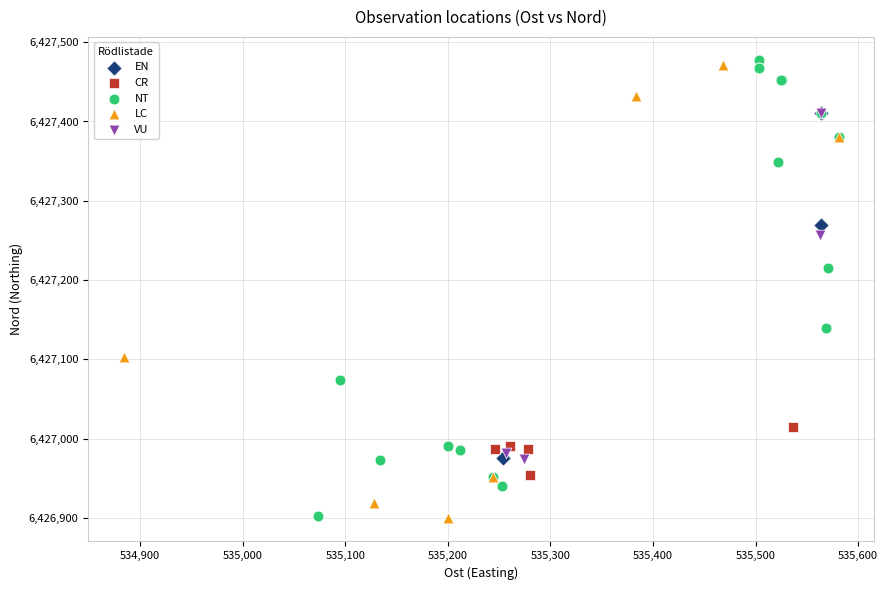

What are all the series names shown in the legend?

EN, CR, NT, LC, VU